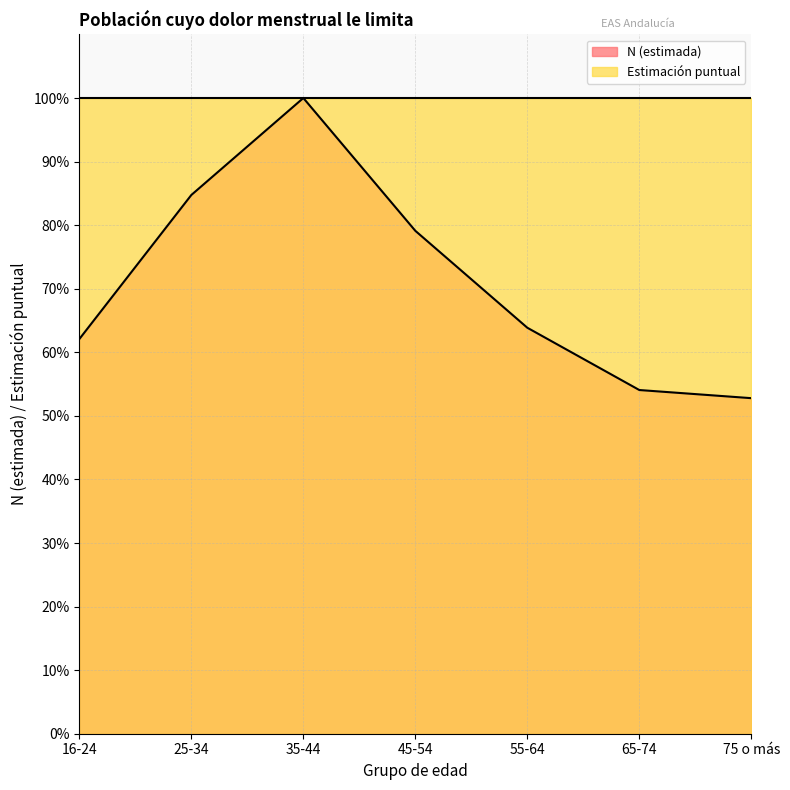

What is the smallest value displayed?

0.5